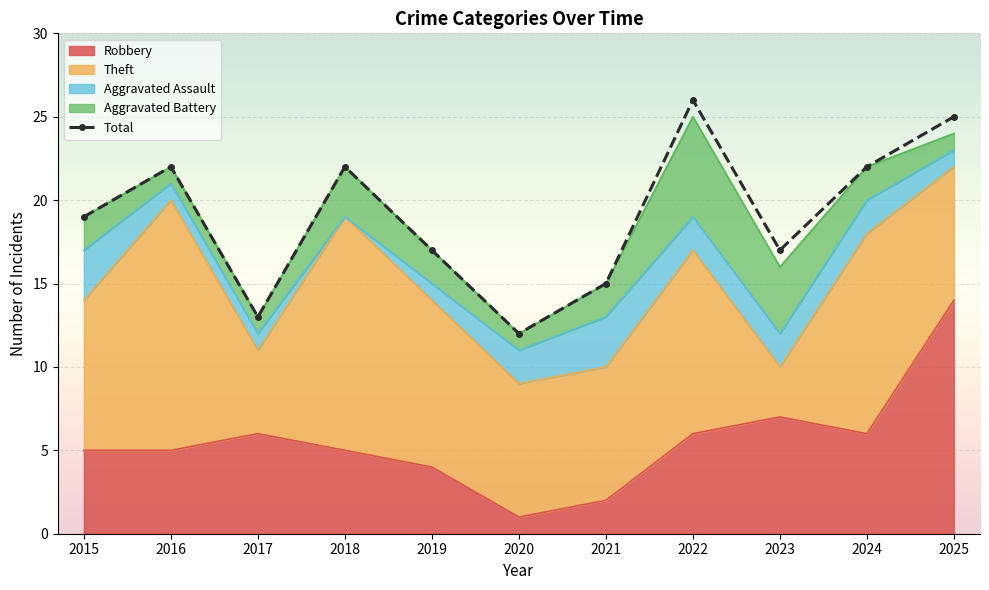

What is the smallest value displayed?

12